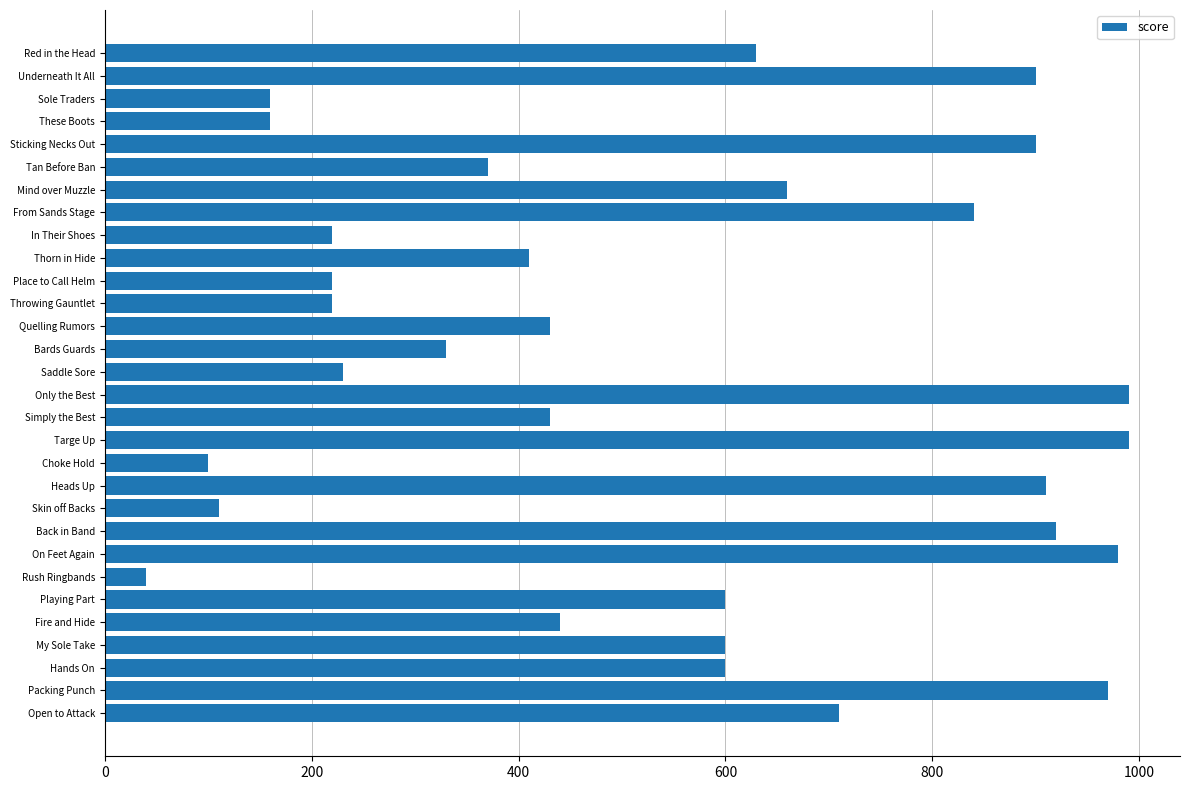

What is the change in value from Throwing Gauntlet to Fire and Hide?

+220